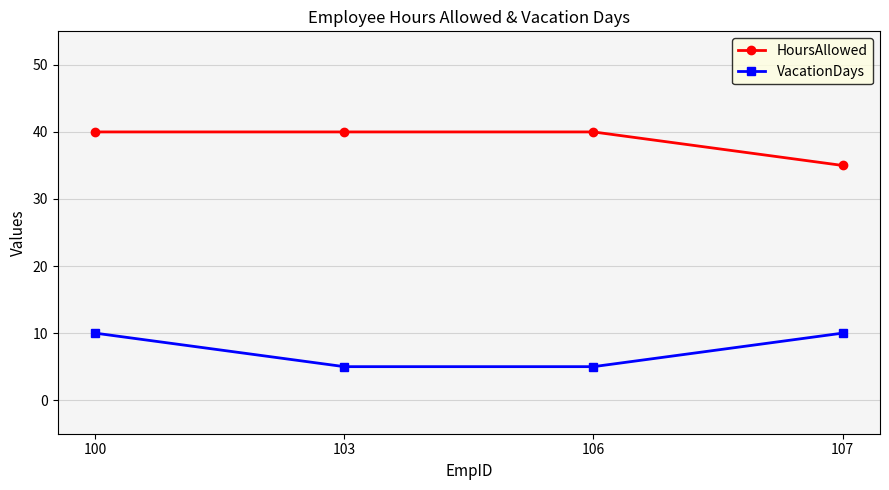

True or false: VacationDays has more than 0 interior local peaks.

False